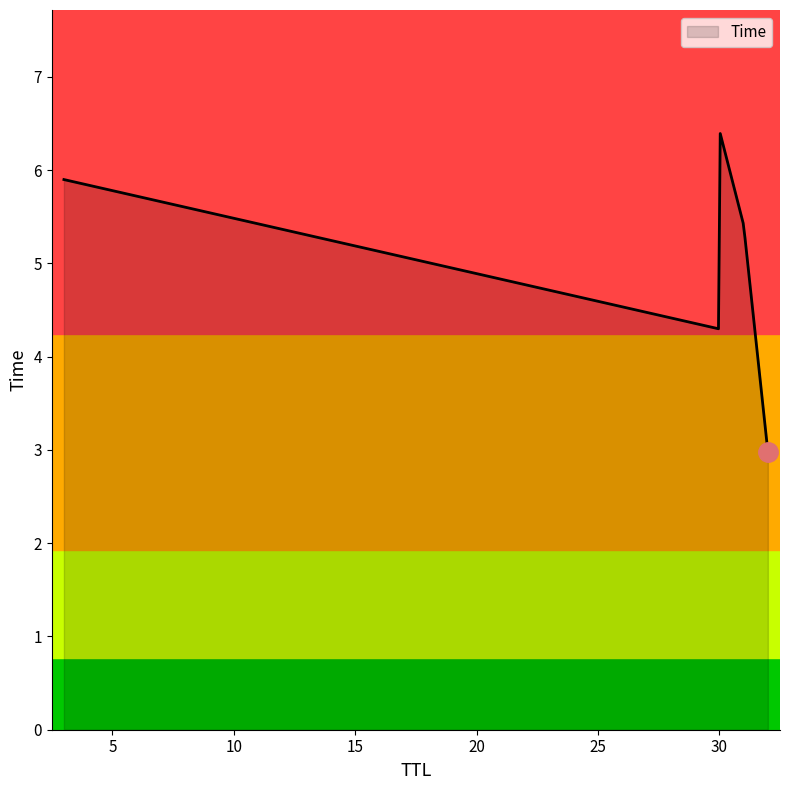

What is the difference between the maximum and minimum values?

3.4